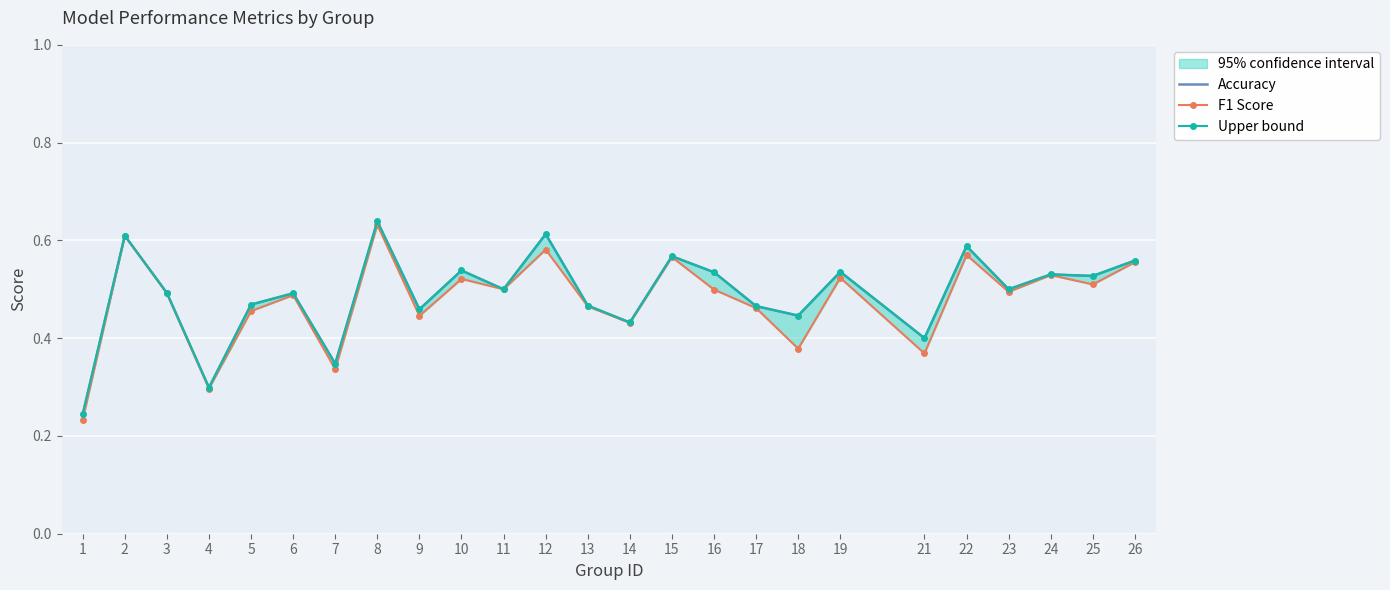

What are all the series names shown in the legend?

Accuracy, F1 Score, Upper bound